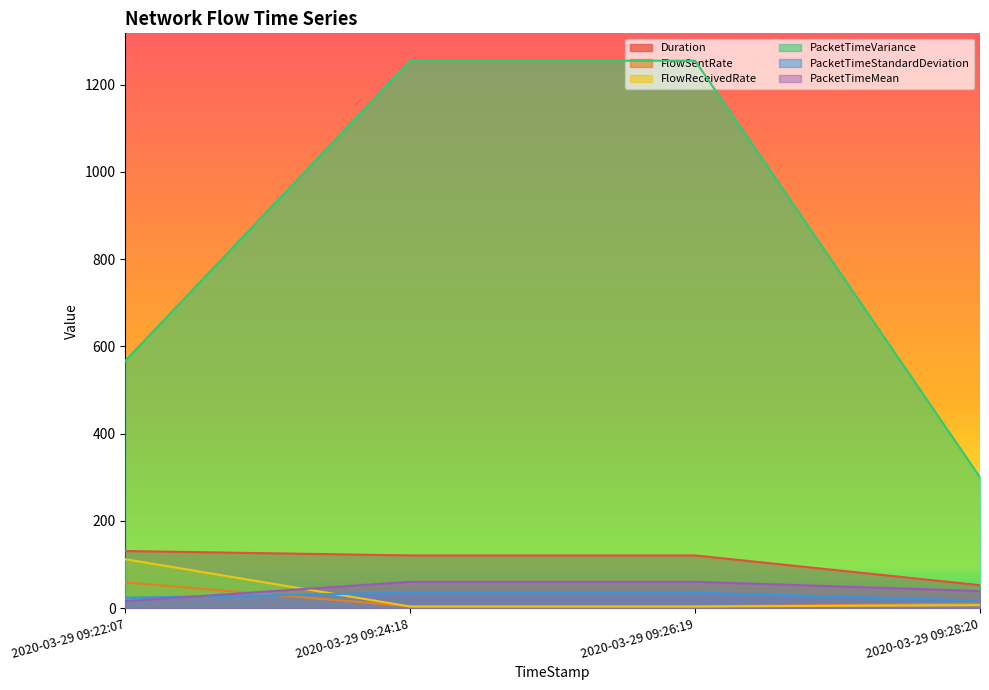

At which category does PacketTimeStandardDeviation reach its first local peak?

2020-03-29 09:24:18